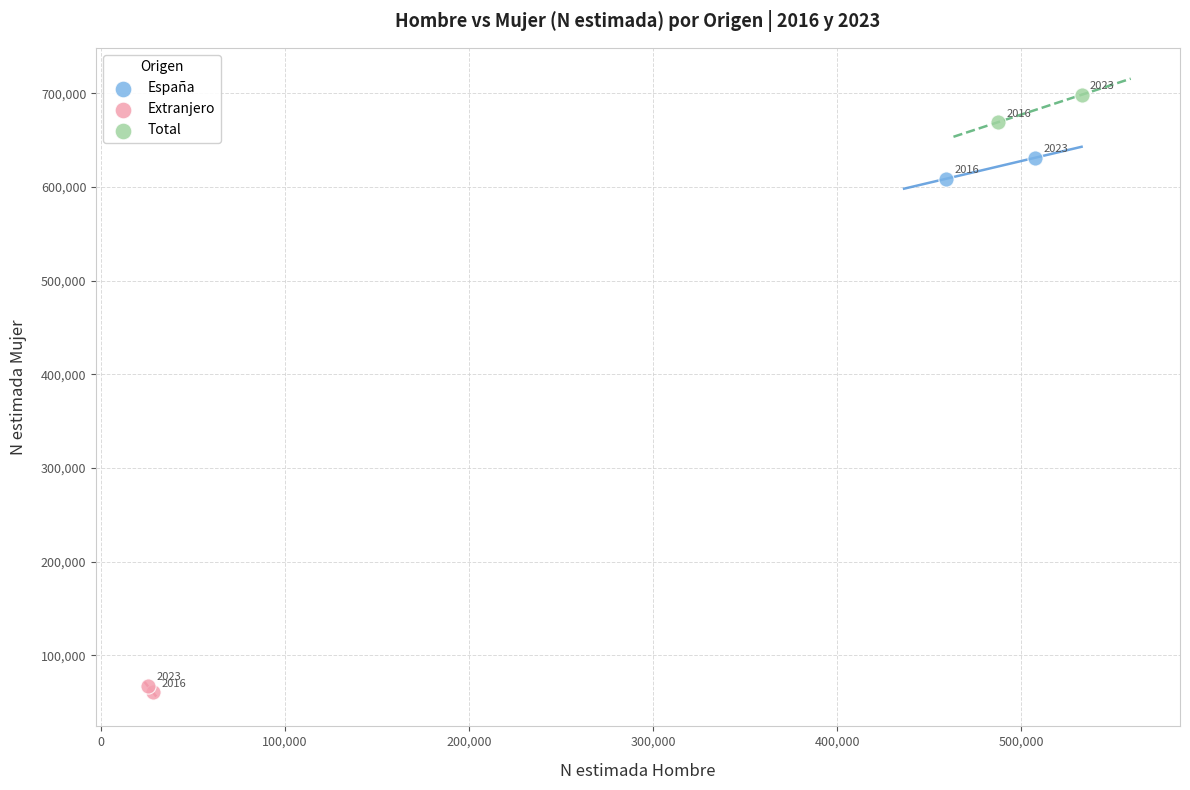

Which series reaches the minimum Y coordinate?

Extranjero